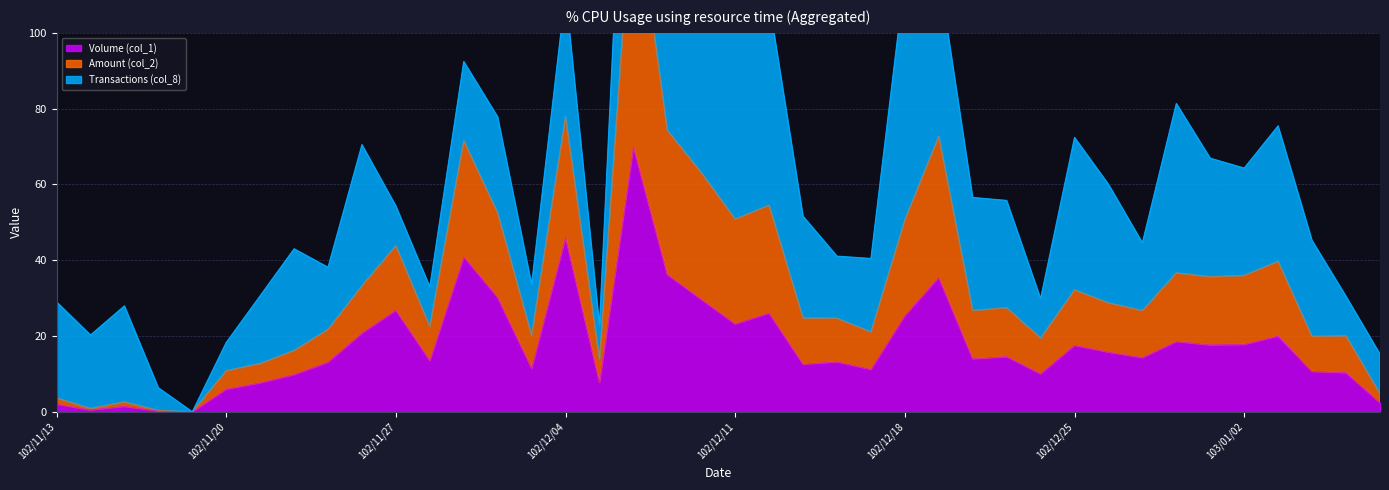

What is the difference between the highest and lowest values at 102/12/19?

37.3